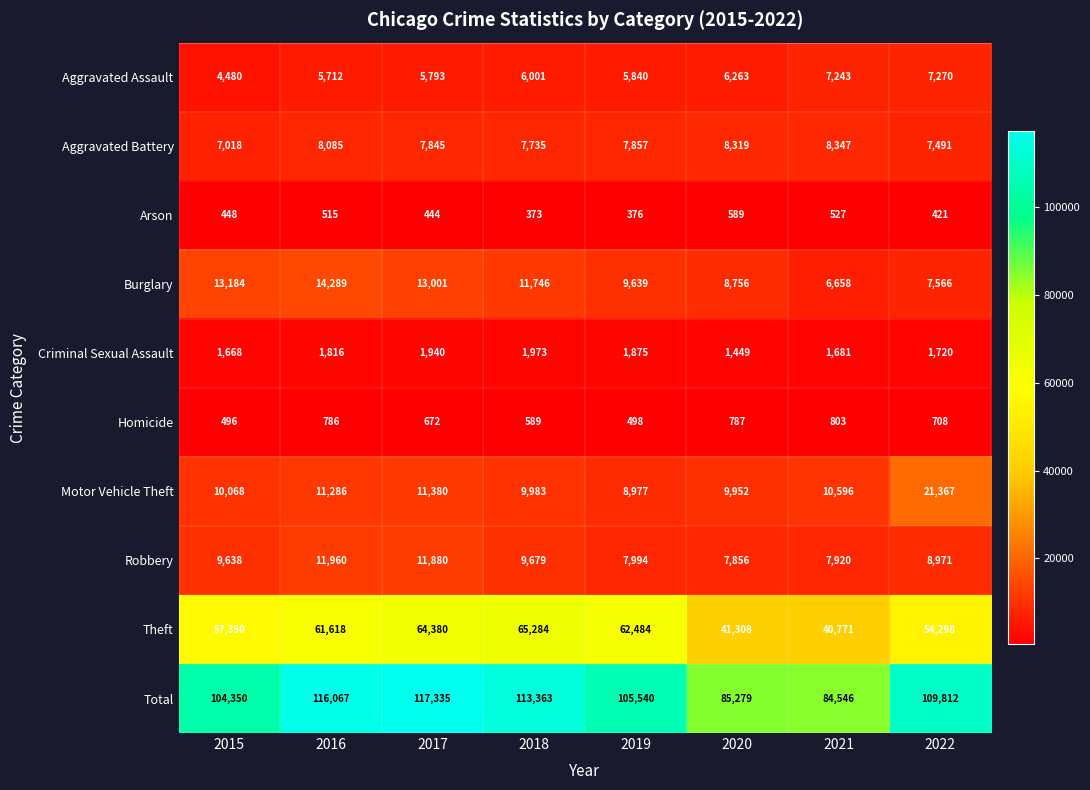

True or false: Aggravated Assault has a value of 5712 at 2016.

True